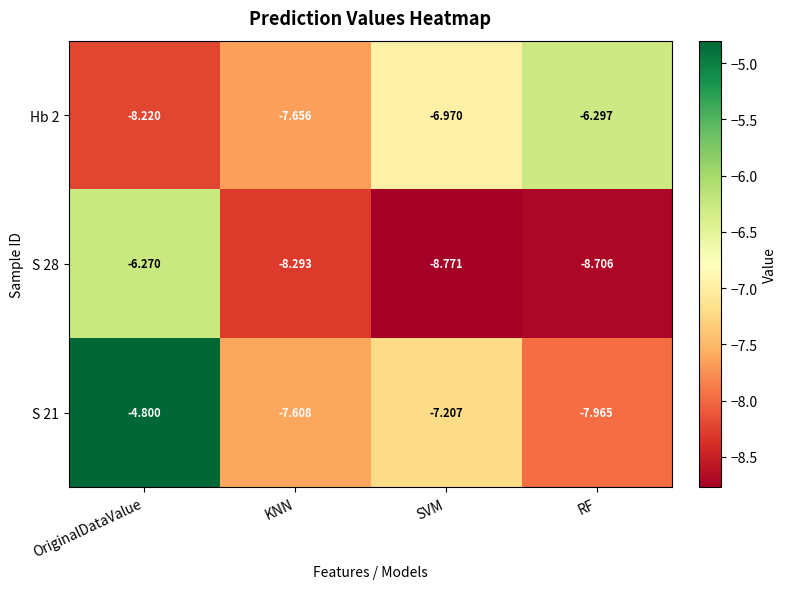

Rank the categories by S 21 value from lowest to highest.

RF, KNN, SVM, OriginalDataValue